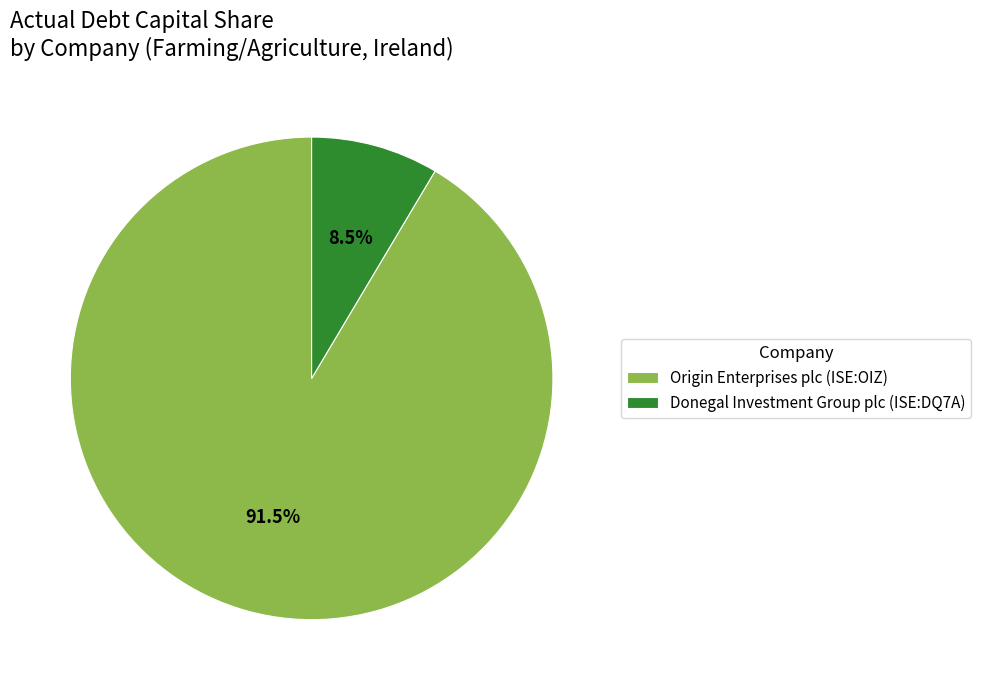

Which slice is the smallest?

Donegal Investment Group plc (ISE:DQ7A)